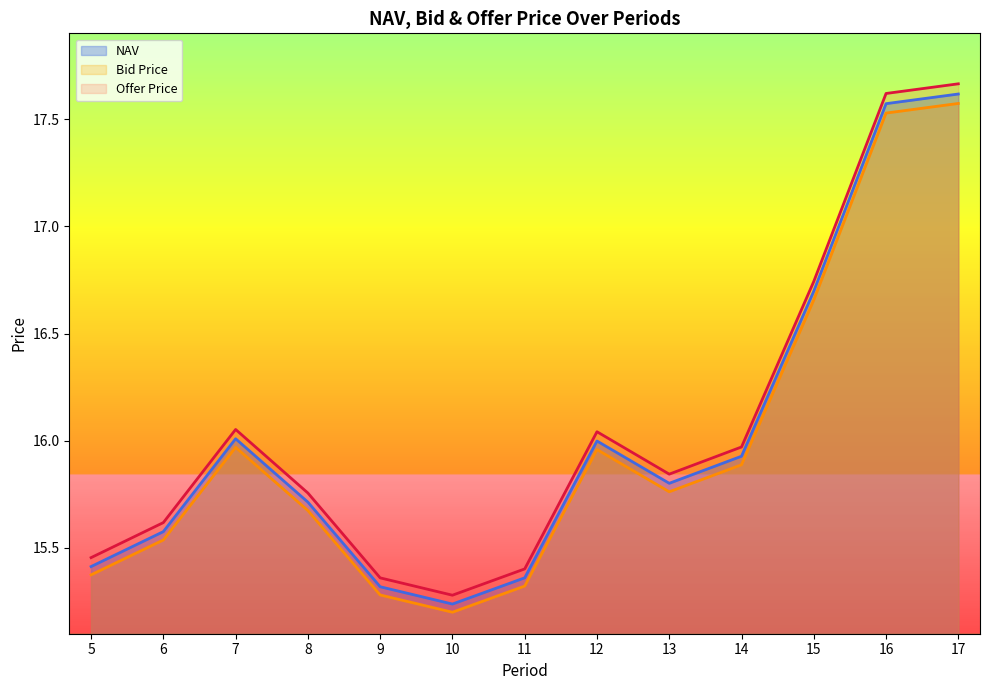

List the labels in order of NAV value, smallest first.

10, 9, 11, 5, 6, 8, 13, 14, 12, 7, 15, 16, 17